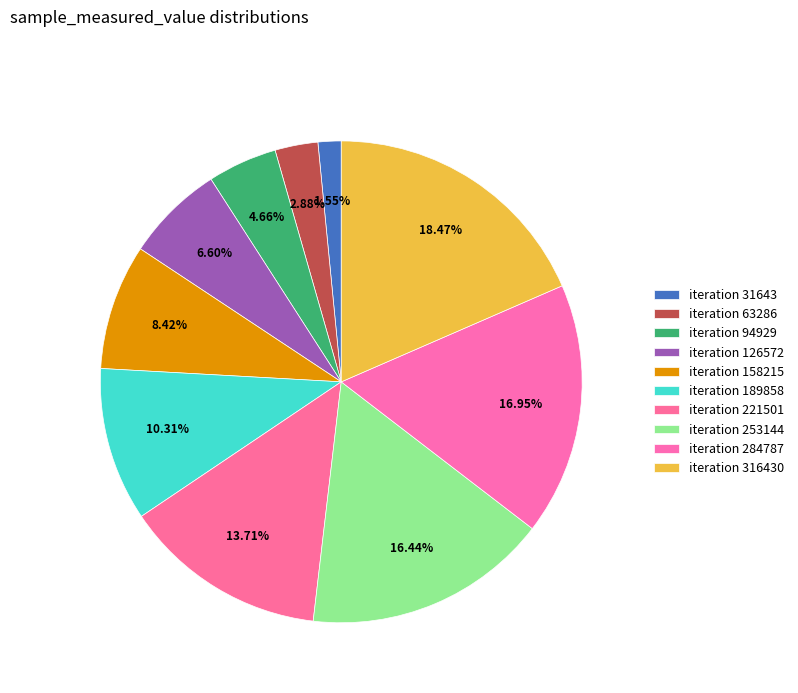

Does any single category account for the majority?

No